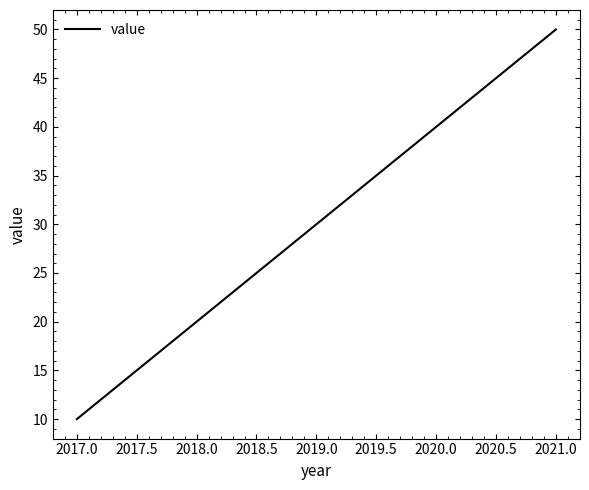

Approximately how many times larger is the value at 2021.0 compared to 2019.0?

1.7